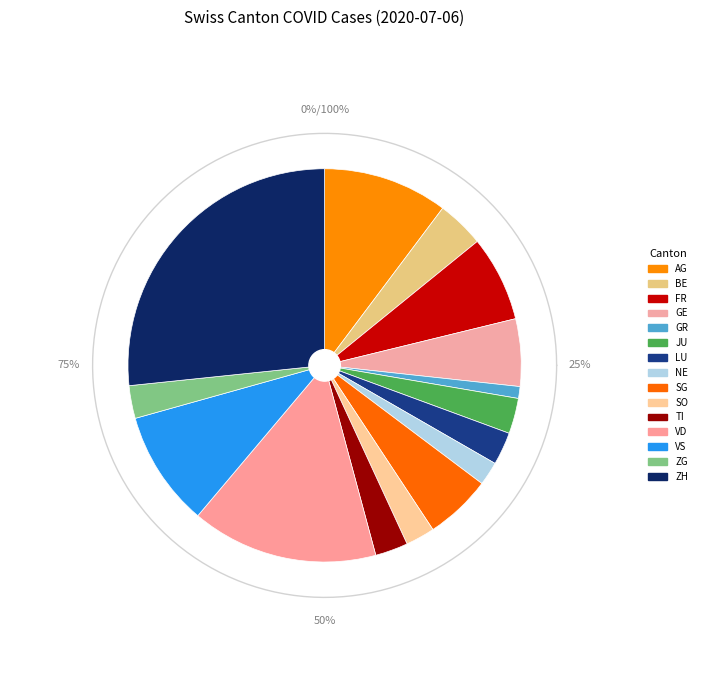

Combined, what portion of the pie is SO and FR?

9.4%